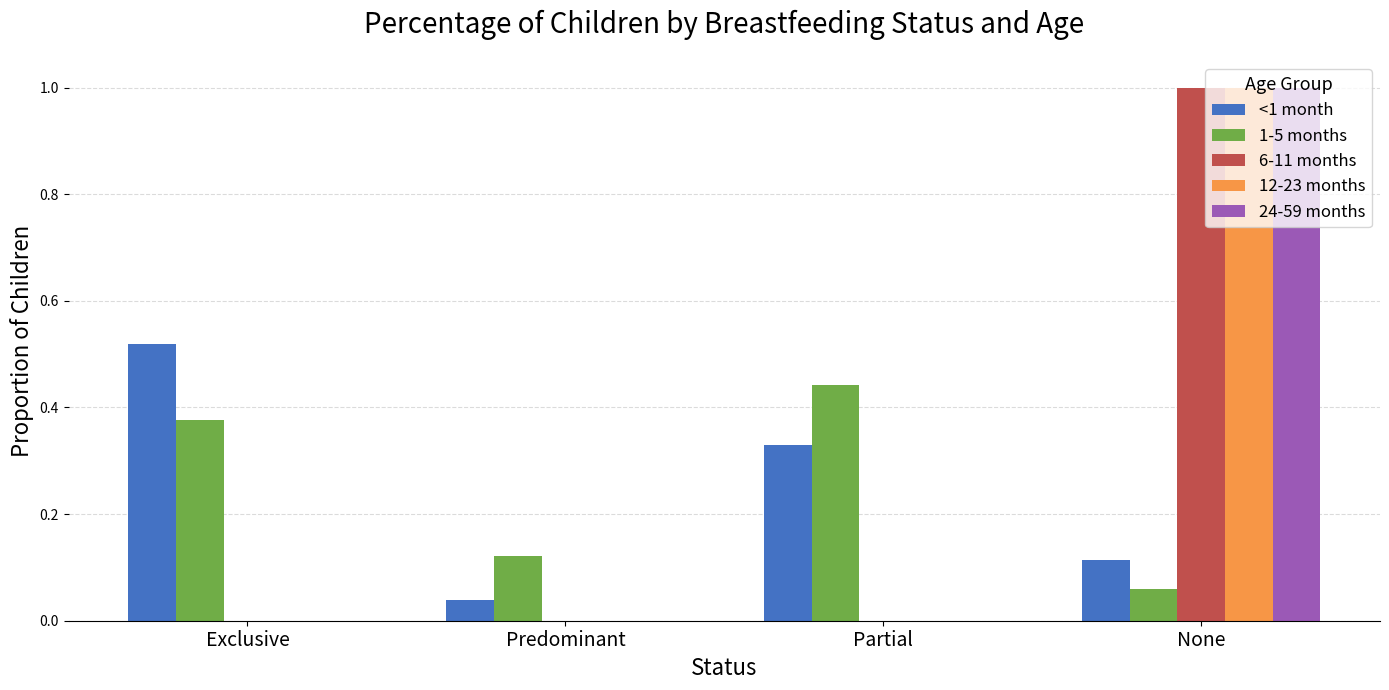

What is the total value across all series at Exclusive?

0.9